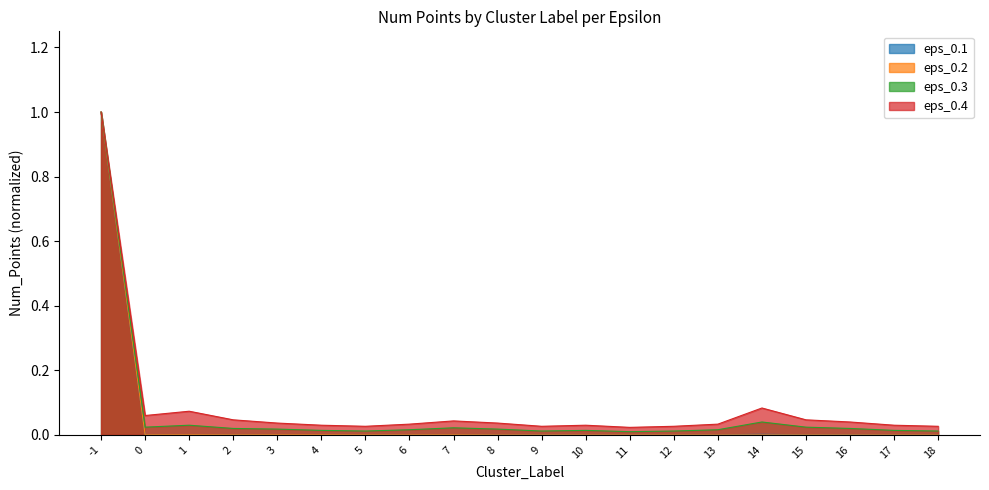

At how many categories does at least one series exceed 0?

20